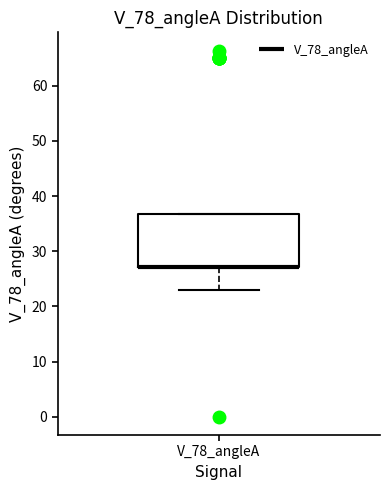

Transcribe this box plot: give where the median line is, the range the box spans, and where the two whiskers end, as read against the y-axis. The values are not printed on the chart, so give them approximately, as read against the axis.

median 27 (drawn on the box's lower edge), box 27 to 37, whiskers 23 to 37